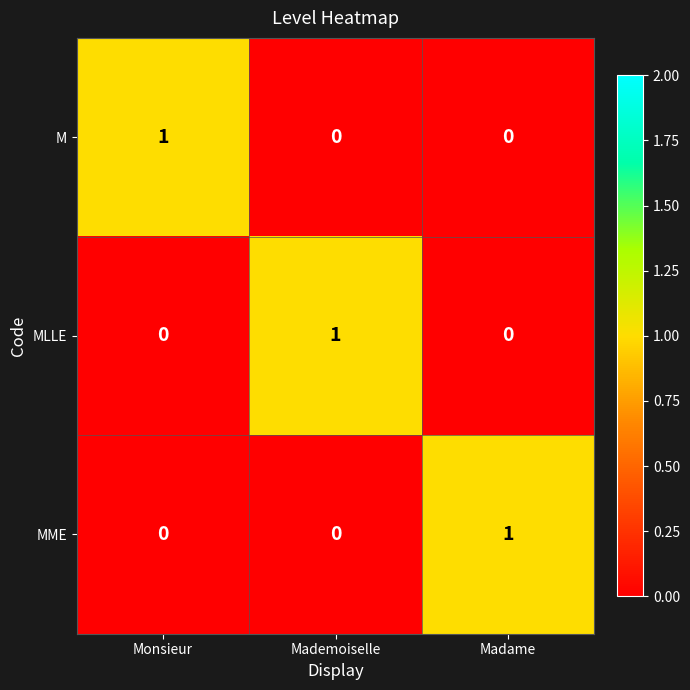

At how many categories does at least one series exceed 0?

3